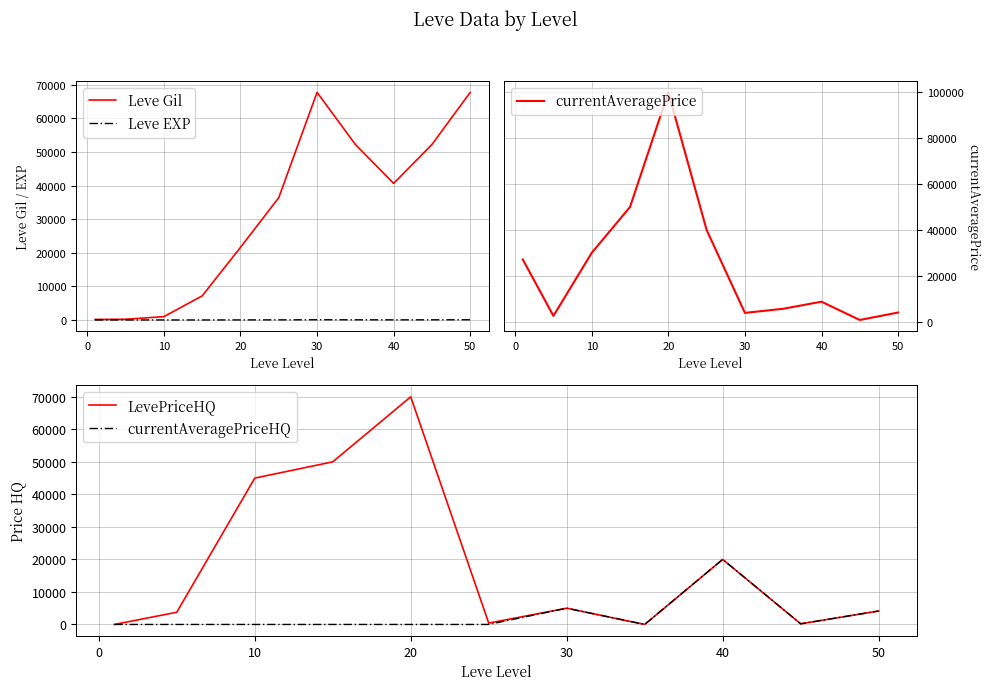

What is the maximum value for currentAveragePrice?

99996